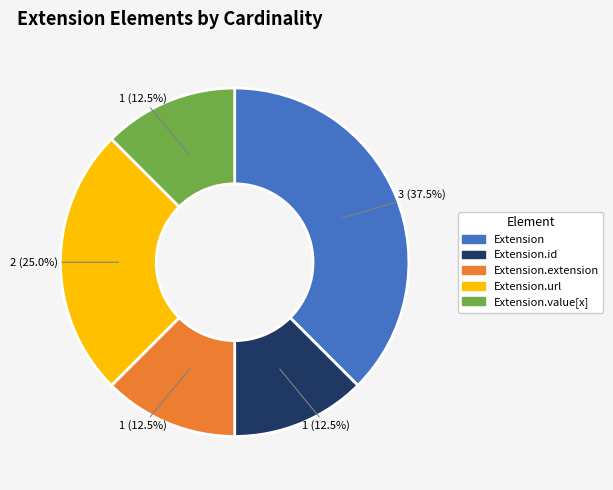

What is the total percentage of Extension.value[x] and Extension.url?

37.5%